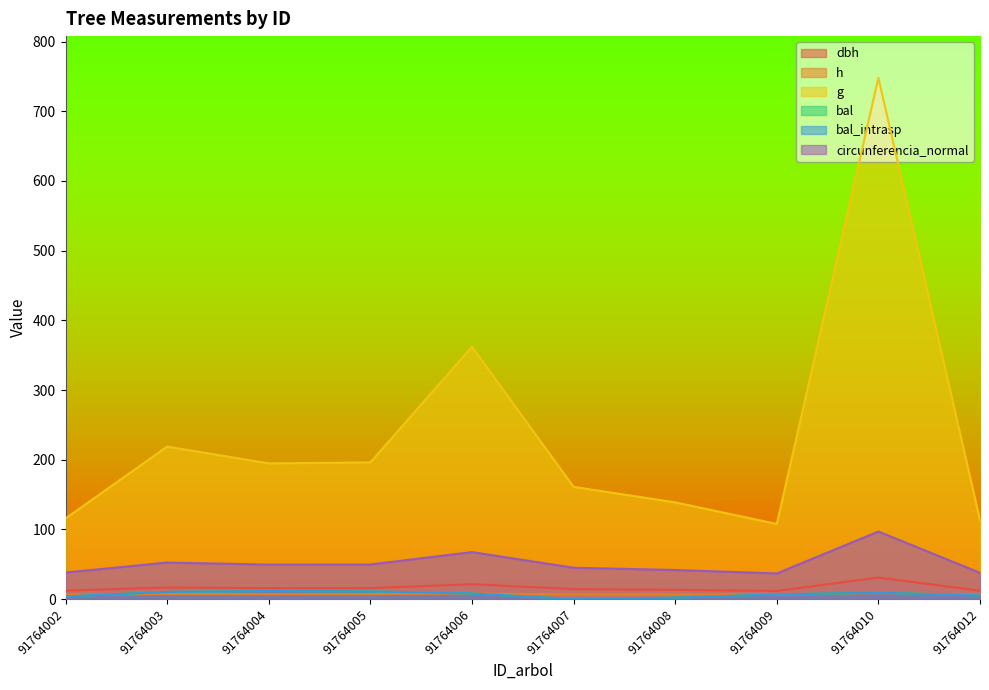

Between 91764005 and 91764009, which series saw the biggest shift?

g